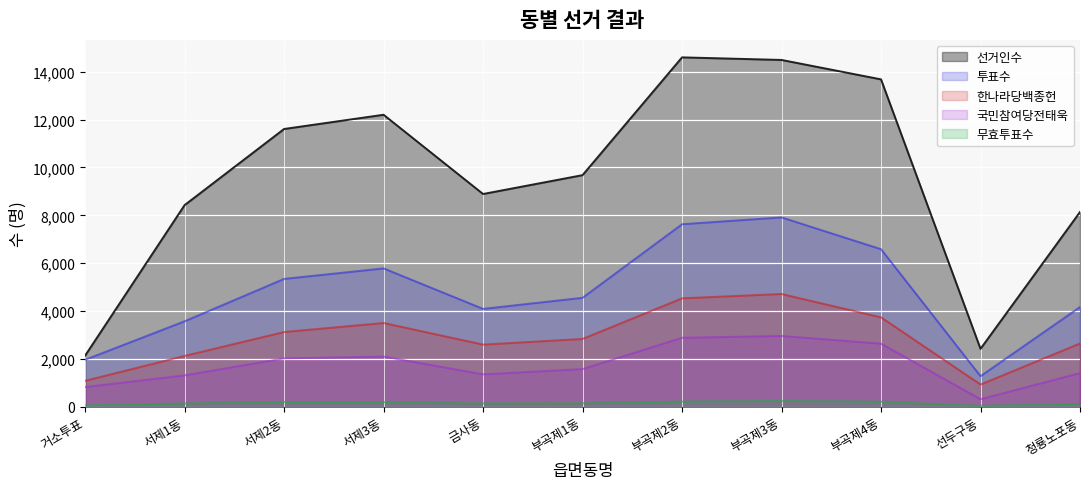

True or false: 무효투표수 has more than 2 interior local peaks.

False